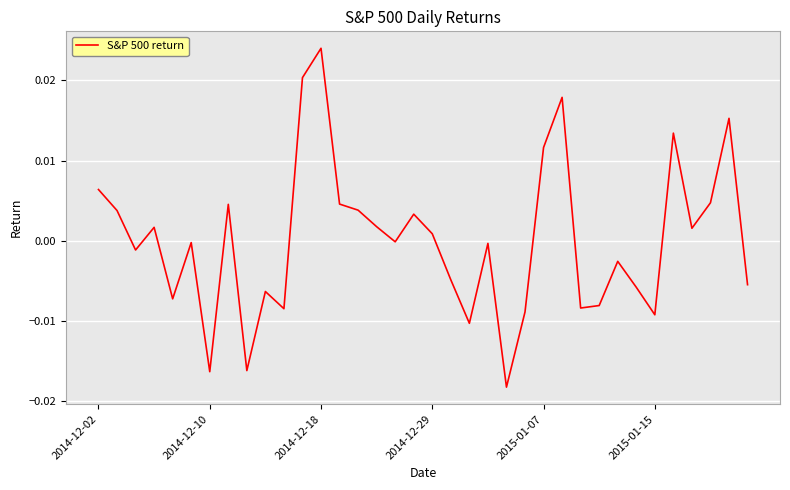

Does the chart display data point markers on the line(s)?

No